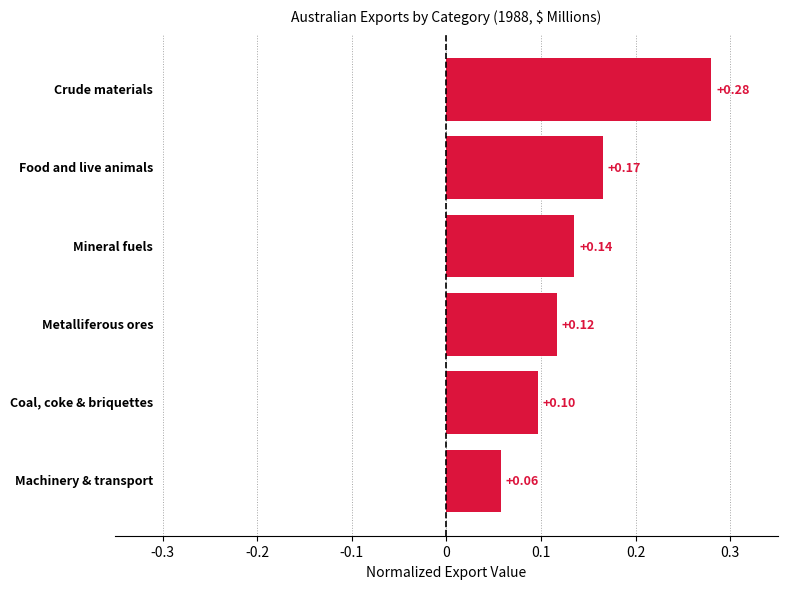

Count the values in the range 0 to 1.

6